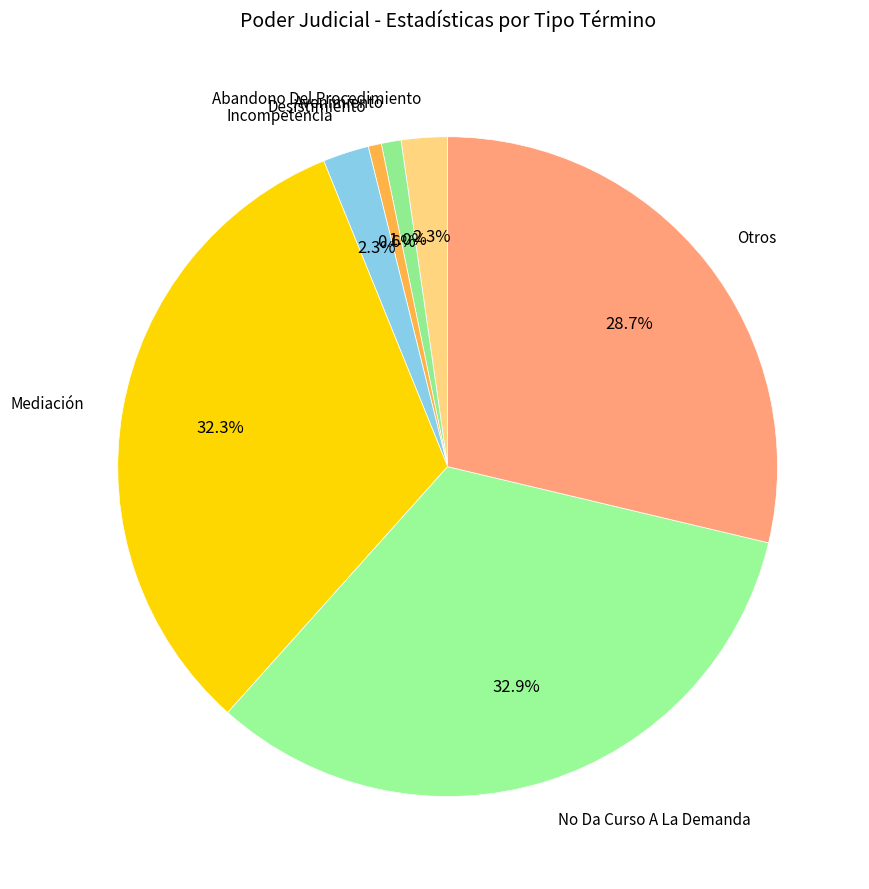

Count the number of slices in the pie.

7